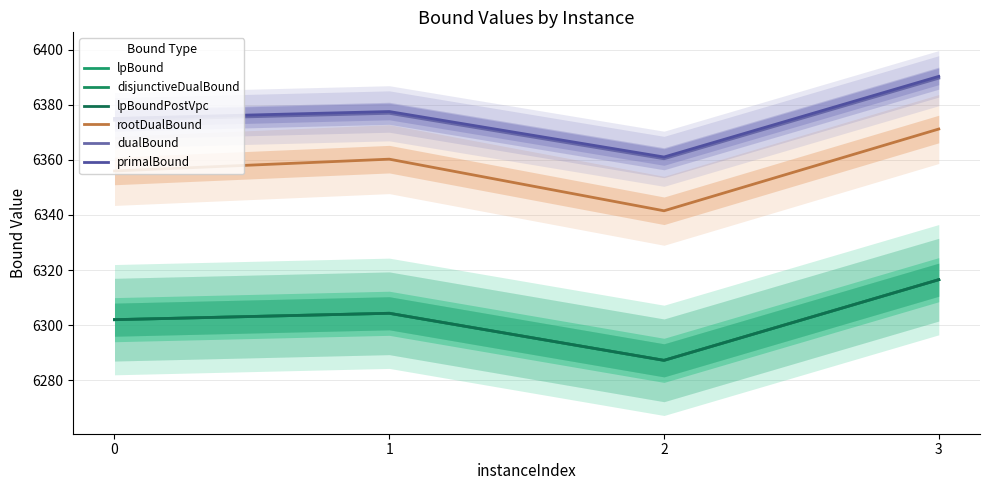

At which label does primalBound first exceed 6377?

1